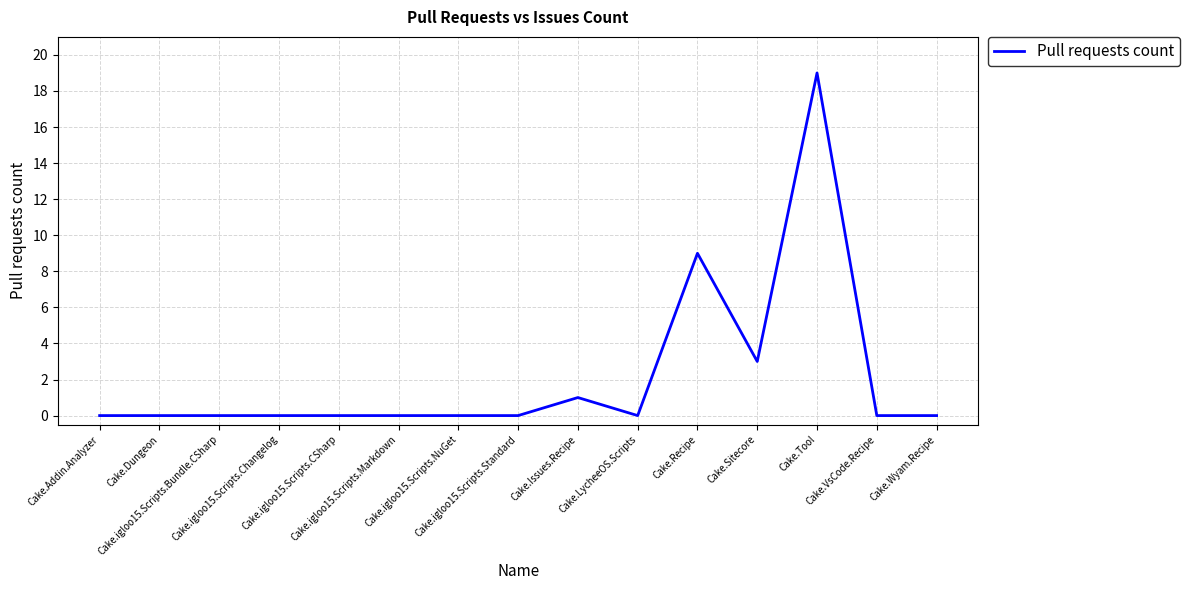

Where is the data nearest to the value 9?

Cake.Recipe